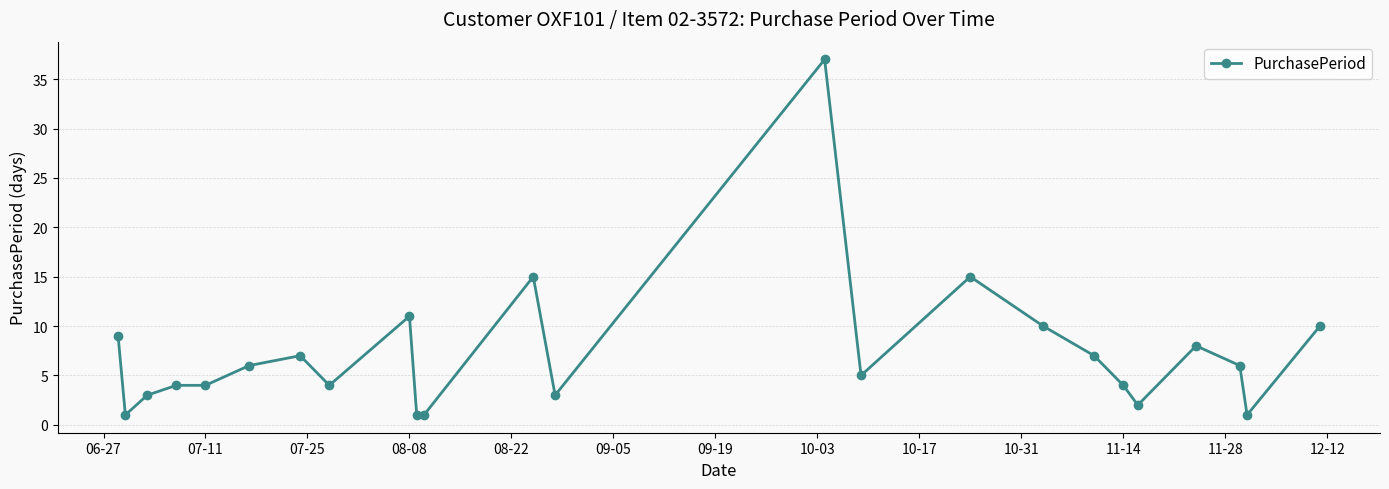

True or false: there are more than 2 points higher than both neighbors.

True